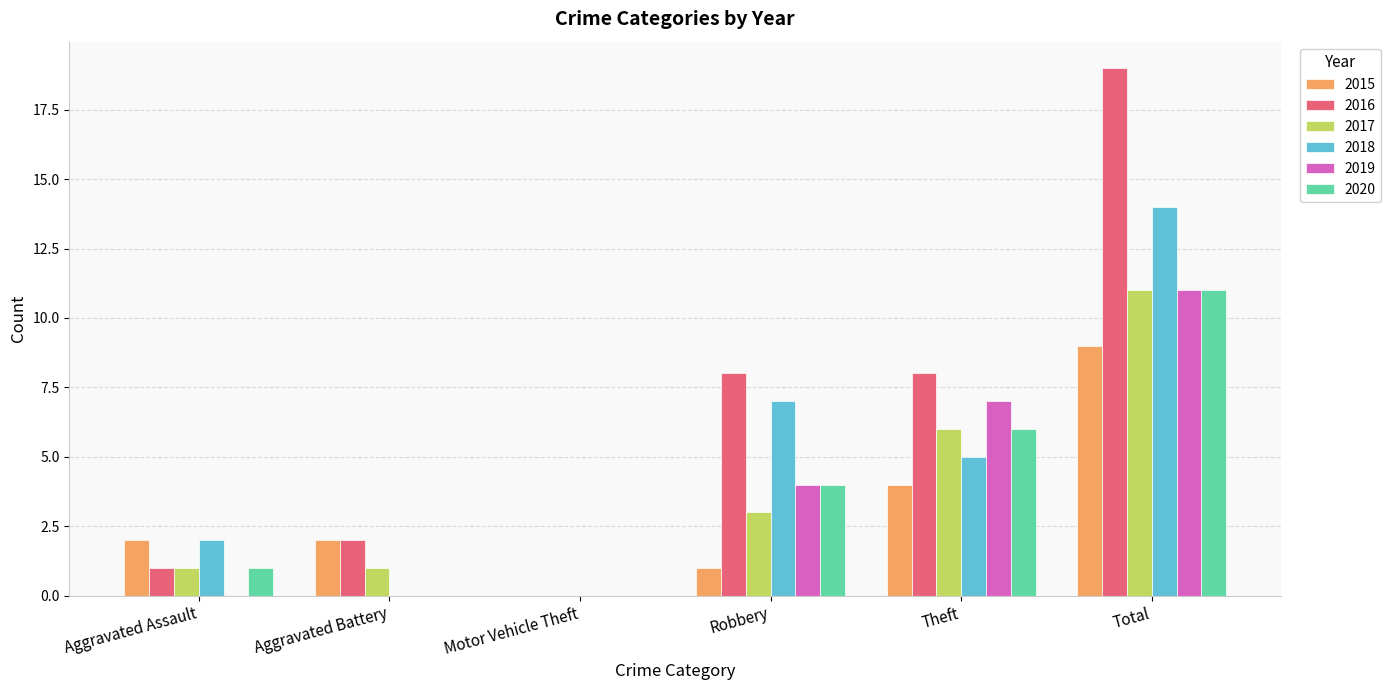

What is the highest value of the 2016 series?

19